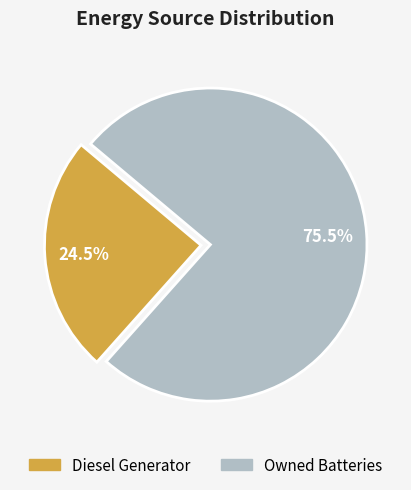

Is there any slice that represents more than half of the pie?

Yes